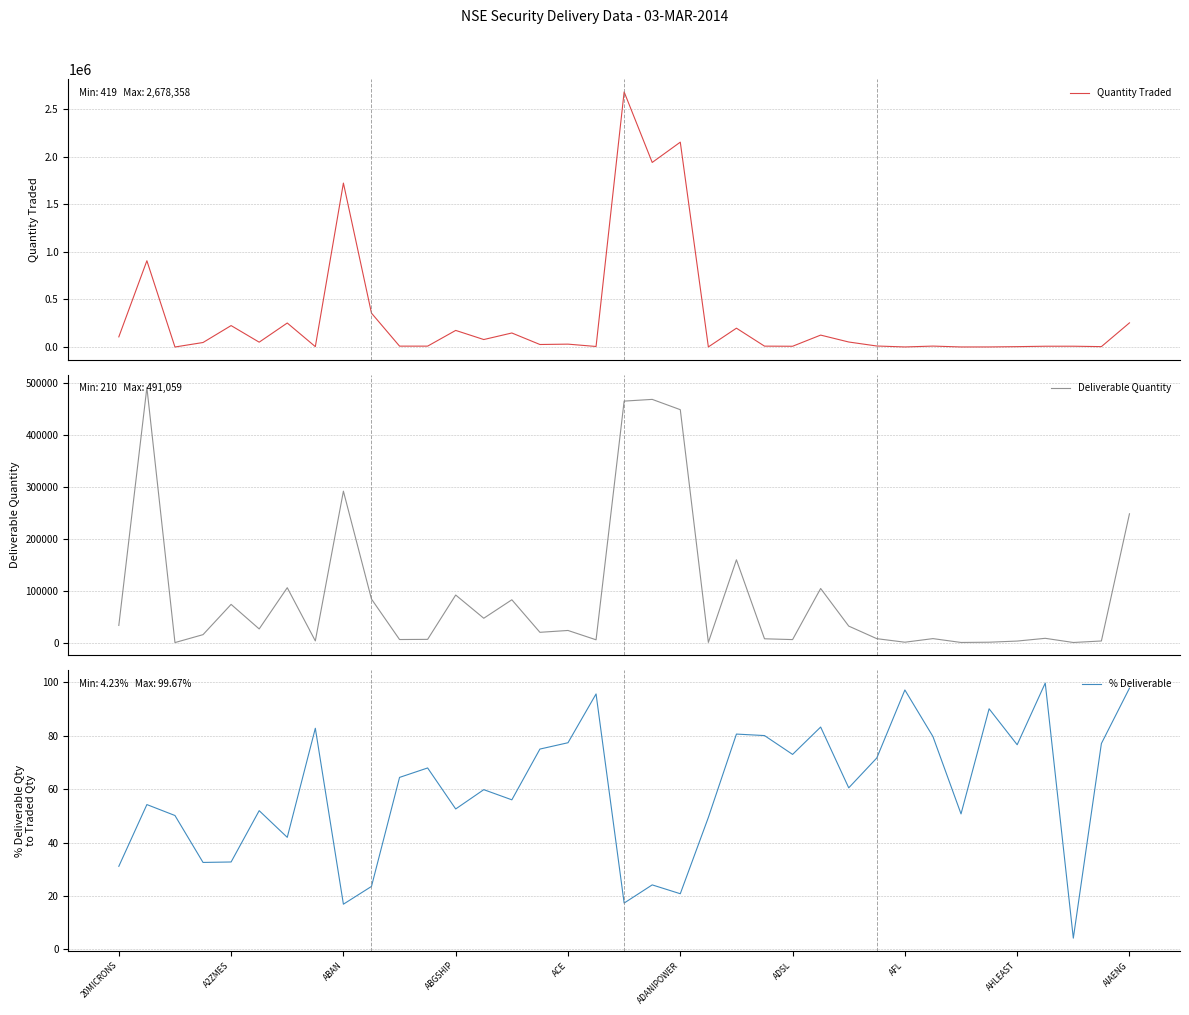

List the series in order of their peak value, lowest first.

% Deliverable, Deliverable Quantity, Quantity Traded